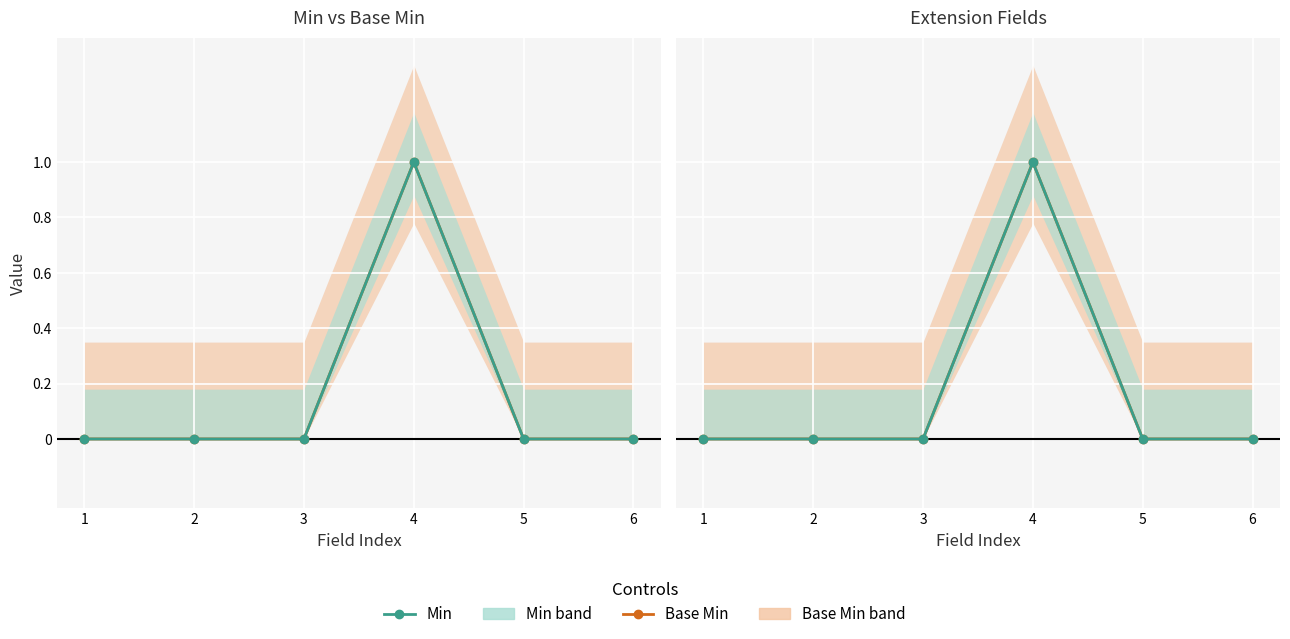

True or false: Base Min and Min cross at least once.

False